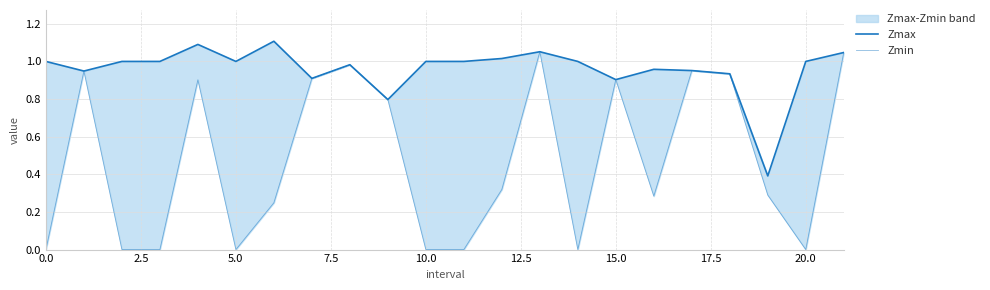

What is the greatest value displayed?

1.1